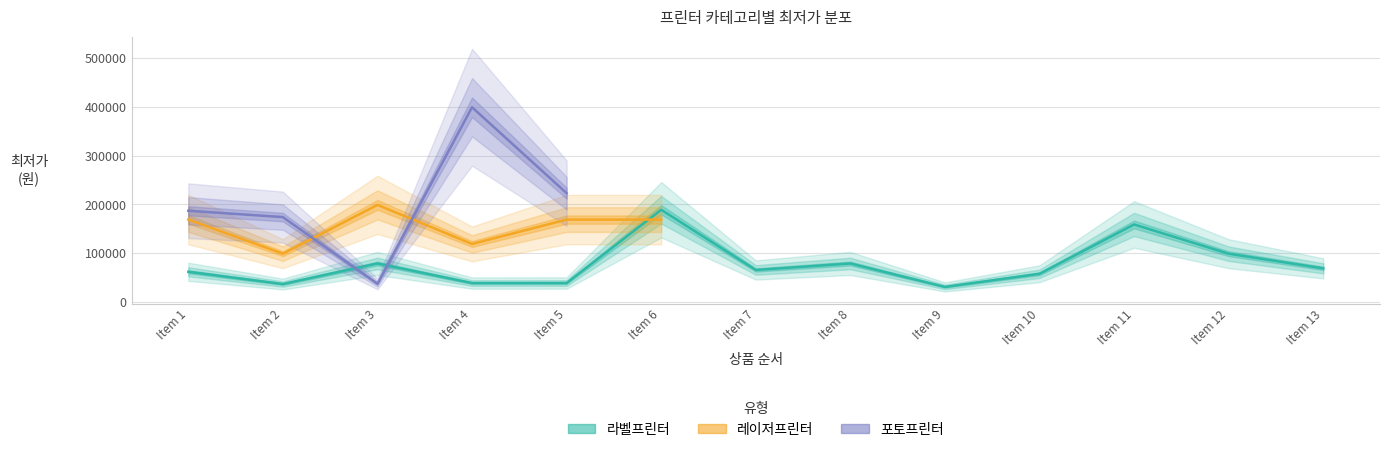

How many lines are shown in the chart?

3